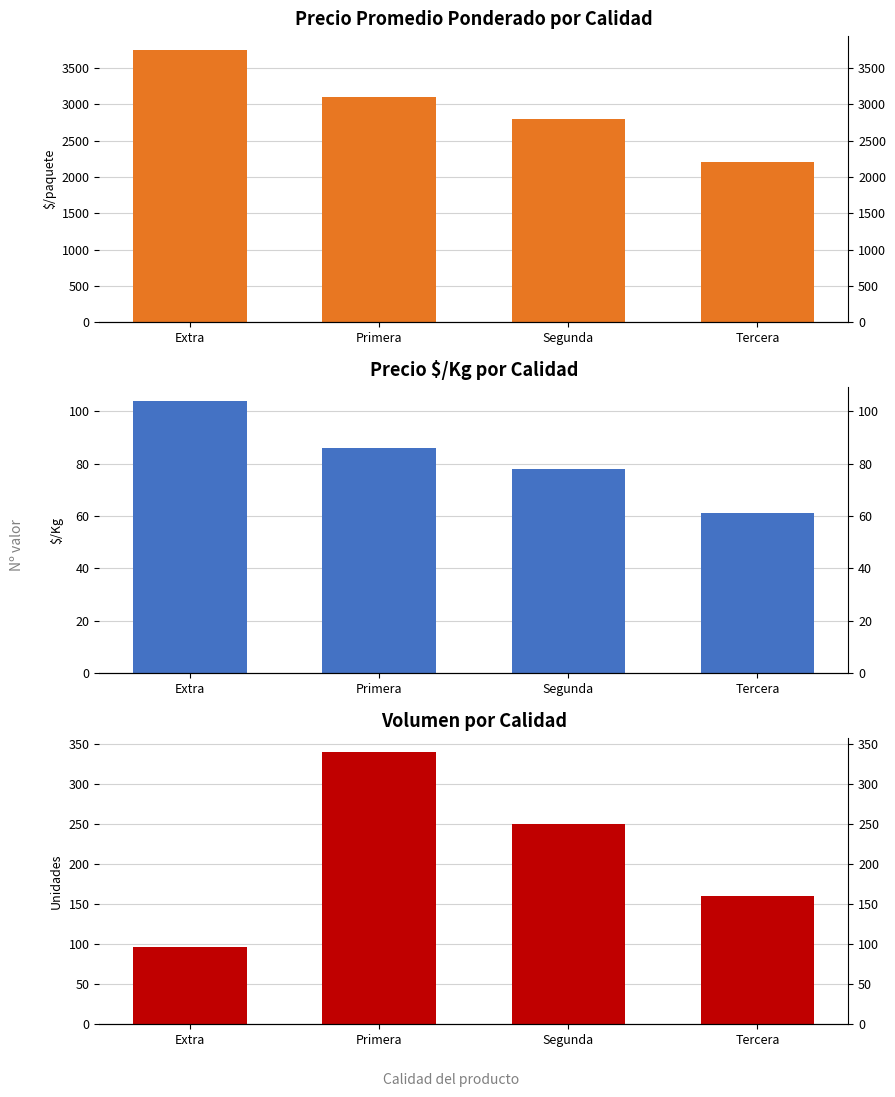

What is the spread (max minus min) of values at Segunda?

2722